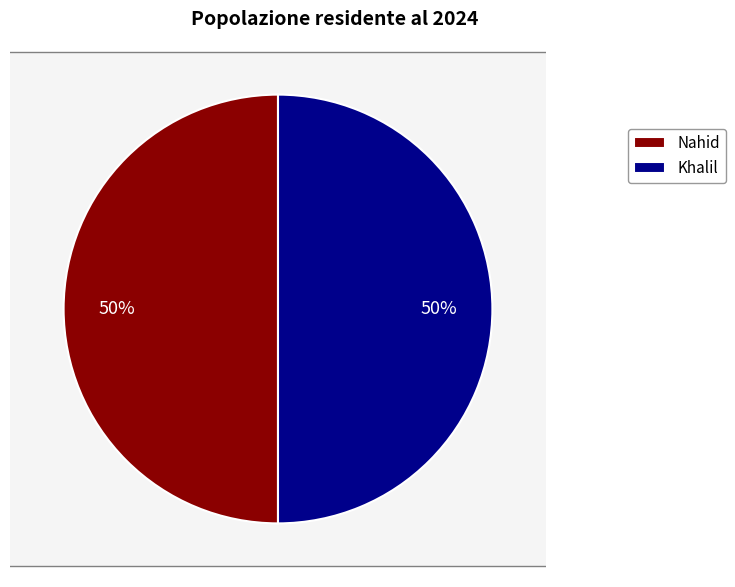

Approximately how many times larger is the value at Nahid compared to Khalil?

1.0